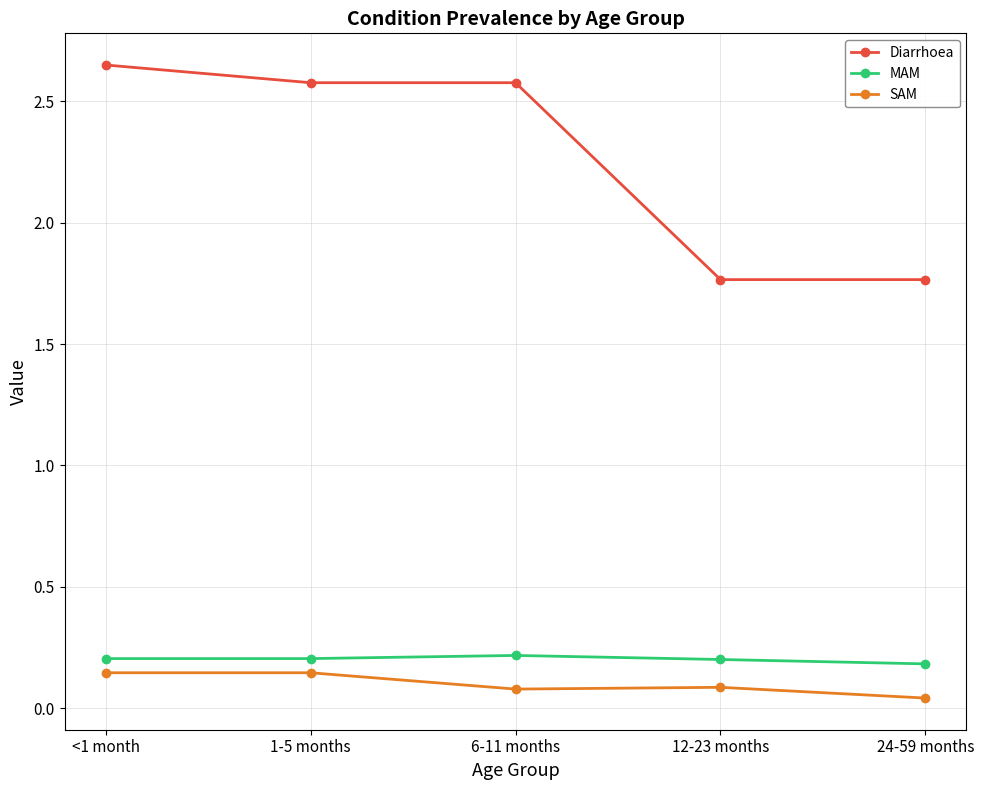

What is the difference between the second highest and minimum values in the Diarrhoea series?

0.8